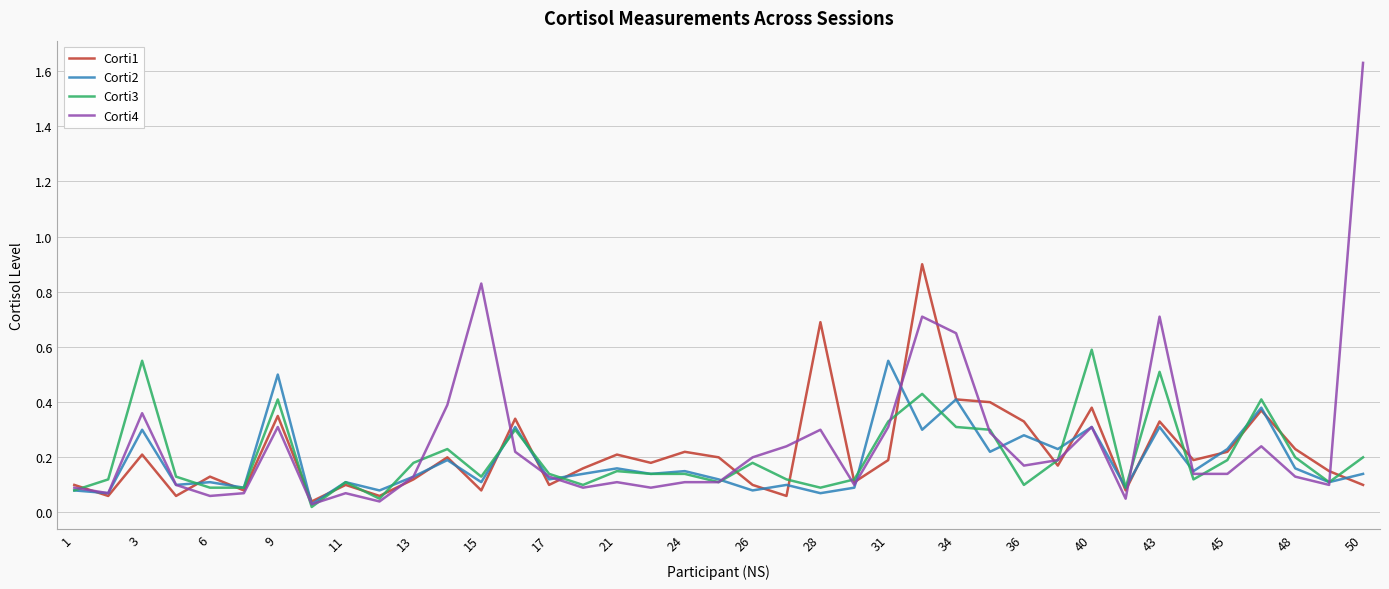

Which series has the largest range (max minus min)?

Corti4